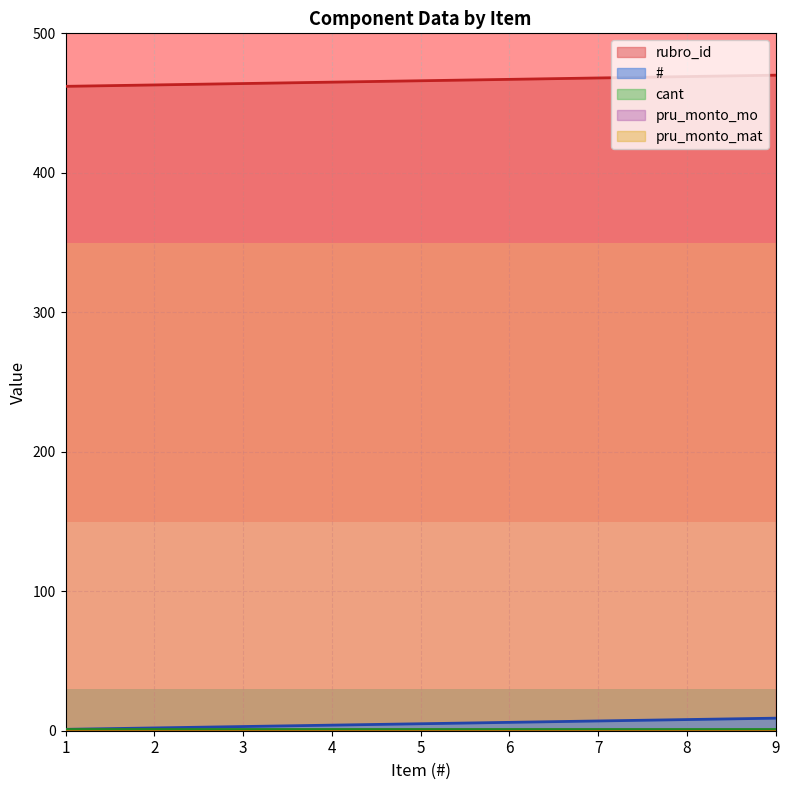

Between 1 and 6, which series saw the biggest shift?

rubro_id